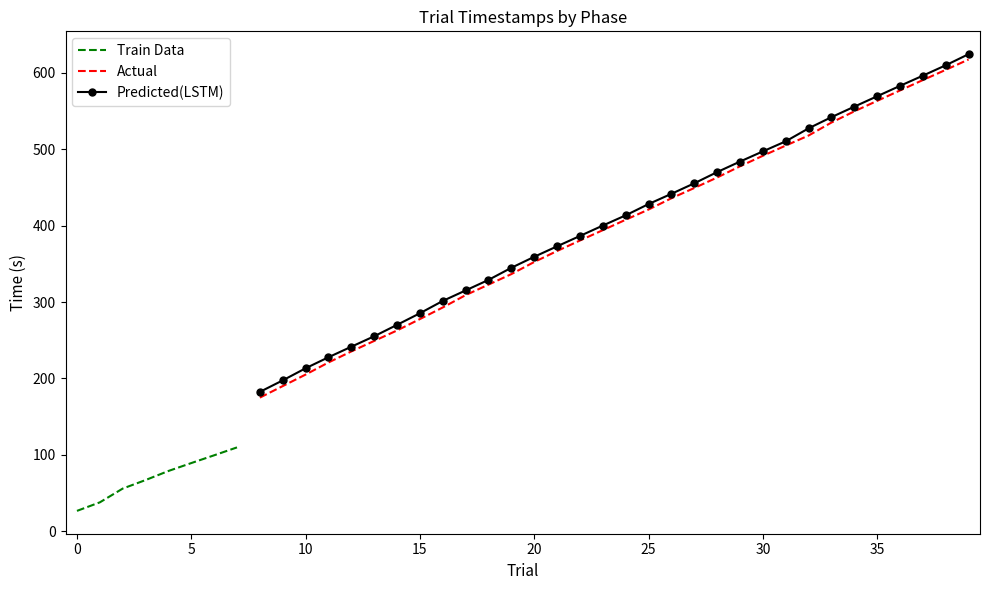

What is the value of the probTime point at the 8th from the left?

109.8